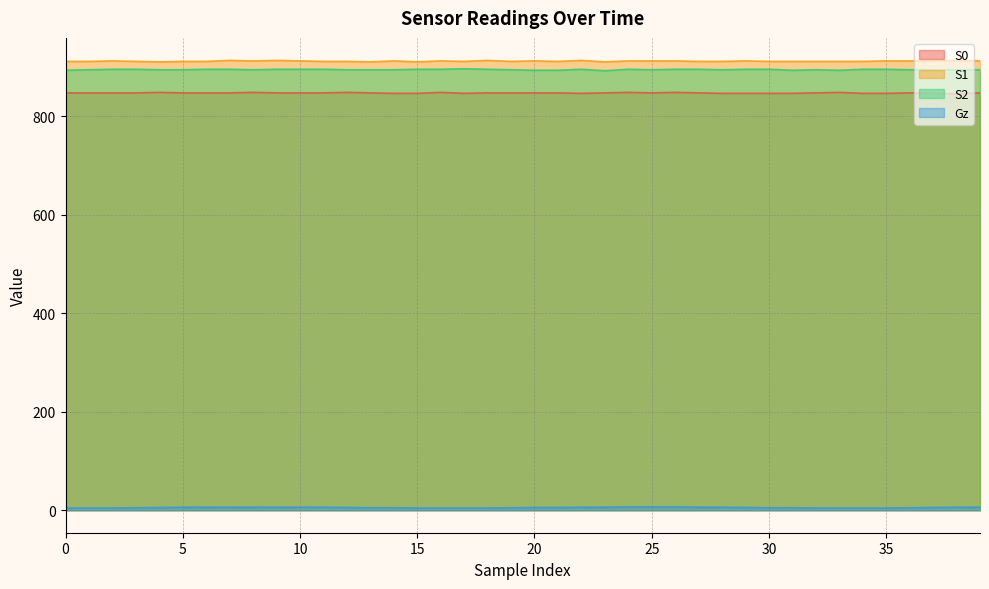

The value of S2 at 0 is 613.5. True or false?

False